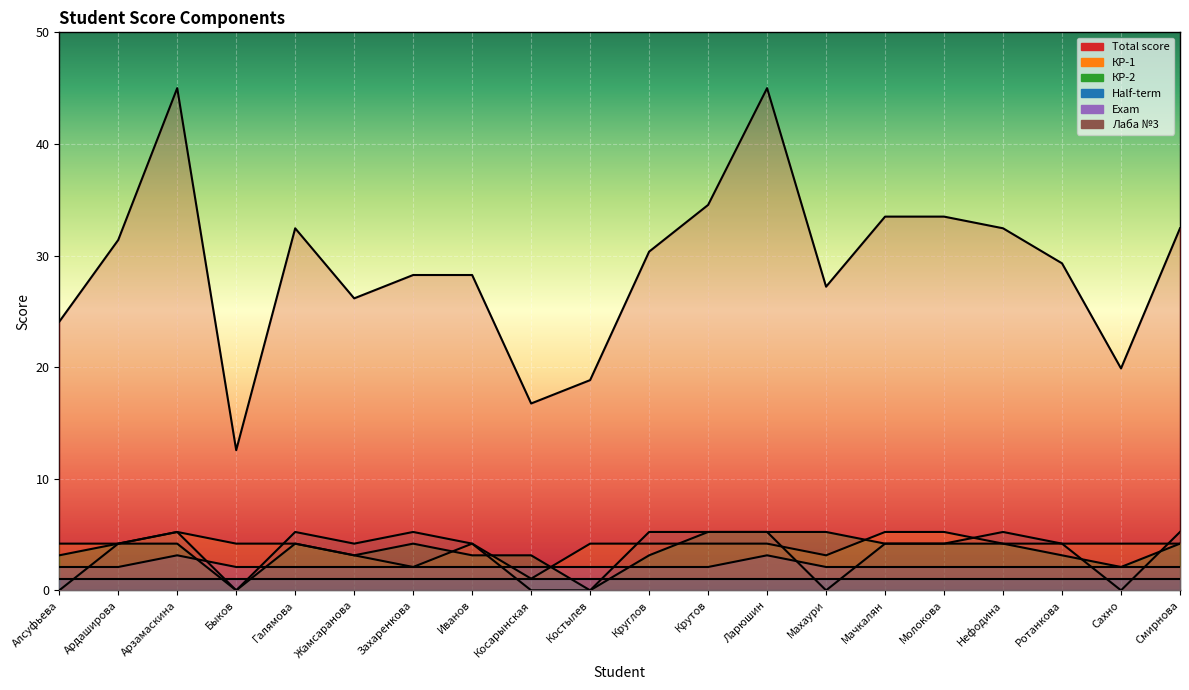

What is the sum of the Exam values at Смирнова and Крутов?

4.2